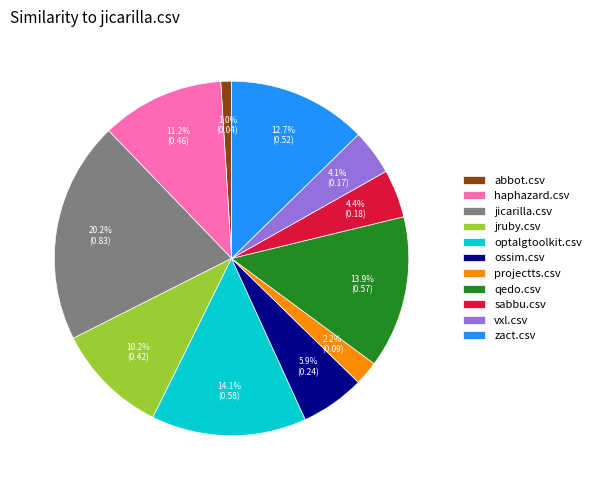

Is it true that abbot.csv is 1% of the pie?

True